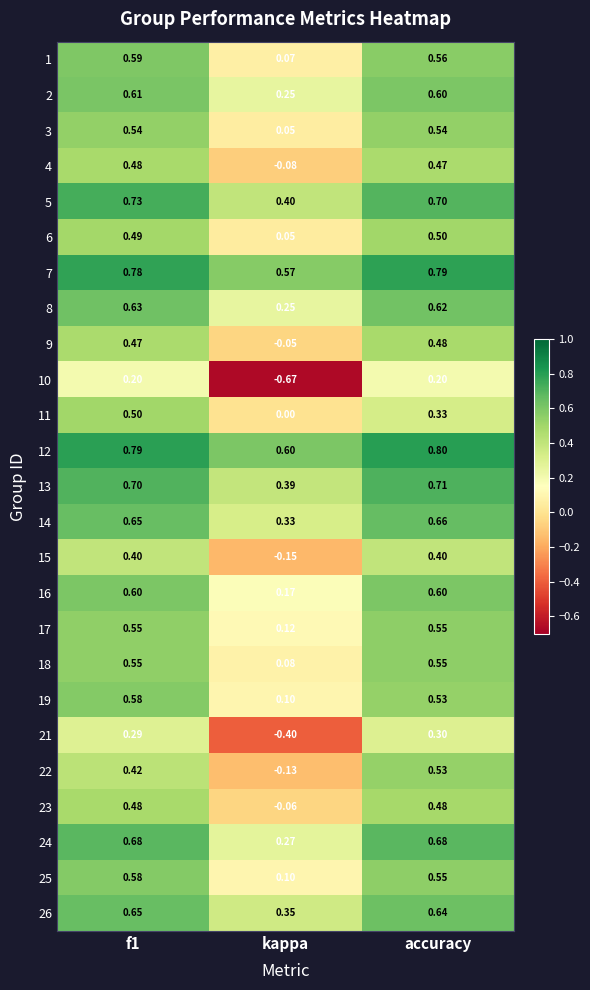

Is the value of 24 at kappa greater than the value of 19 at accuracy?

No